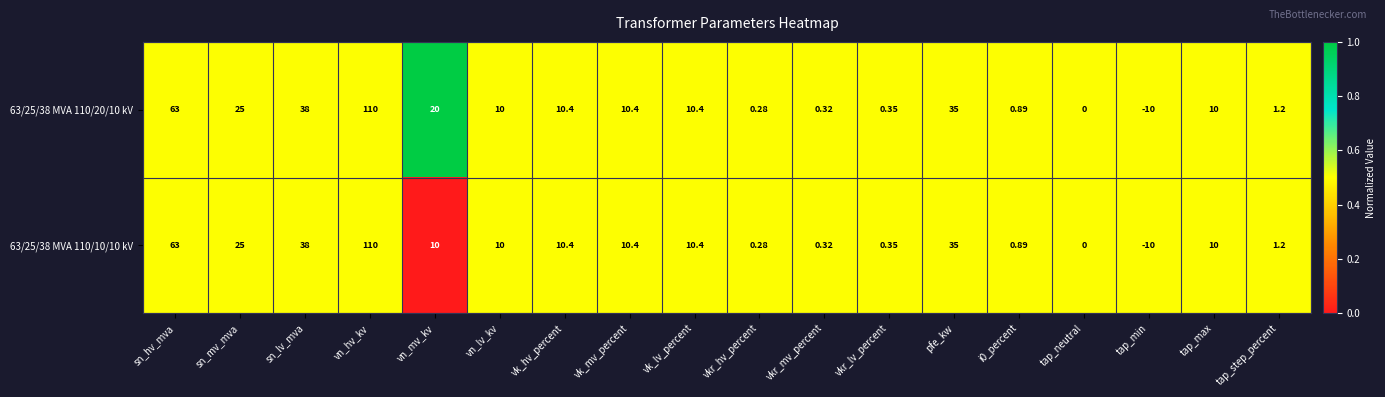

Which series has the largest total across all categories?

63/25/38 MVA 110/20/10 kV